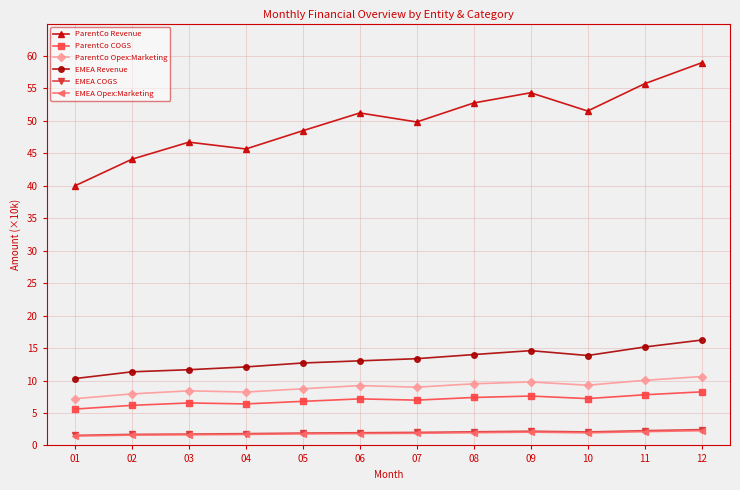

How many lines are shown in the chart?

6